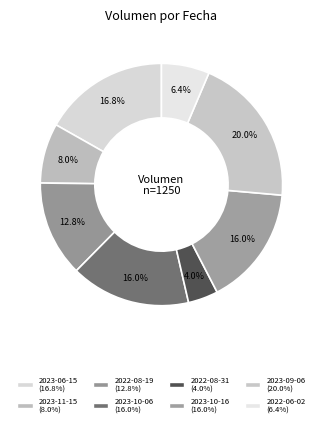

The 2023-11-15 slice represents 8% of the pie. True or false?

True